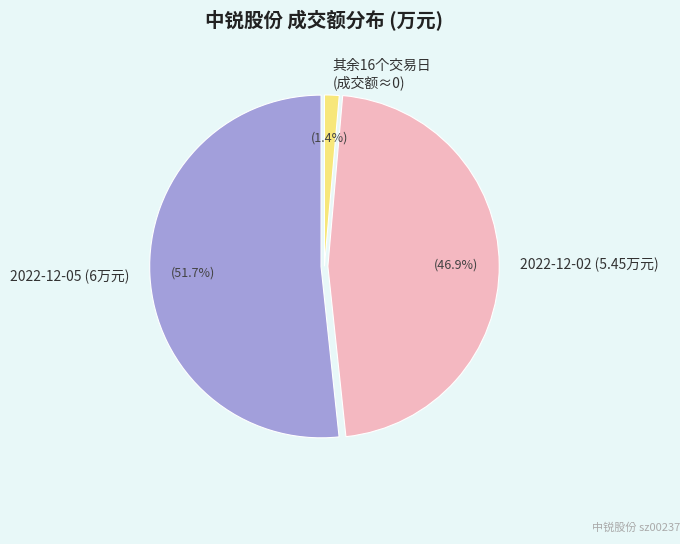

Which category has the biggest portion of the pie?

2022-12-05 (6万元)